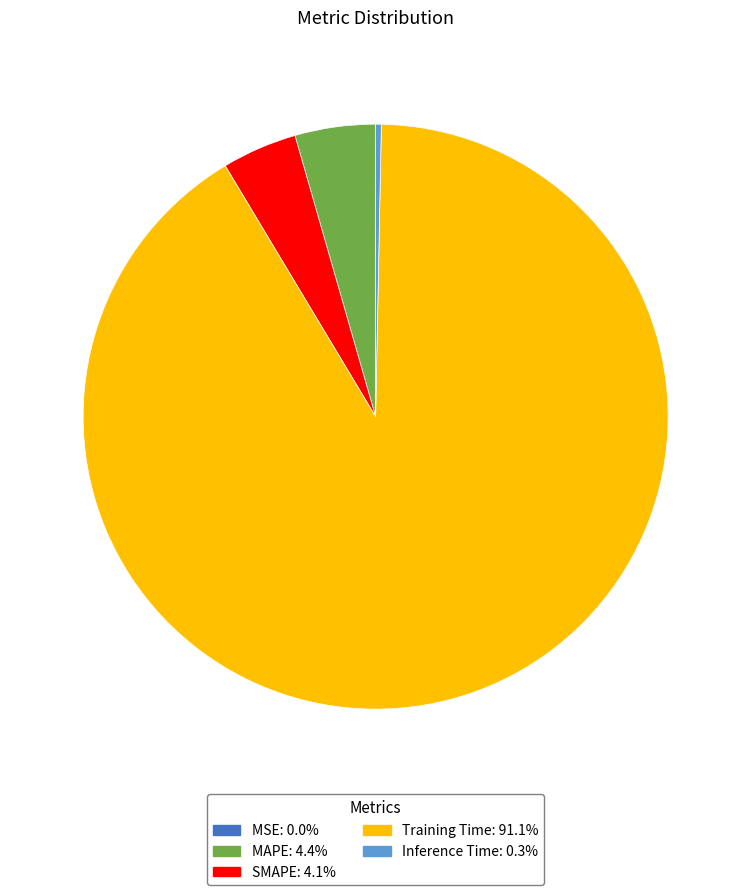

Combined, do Training Time and MAPE account for over 50%?

Yes